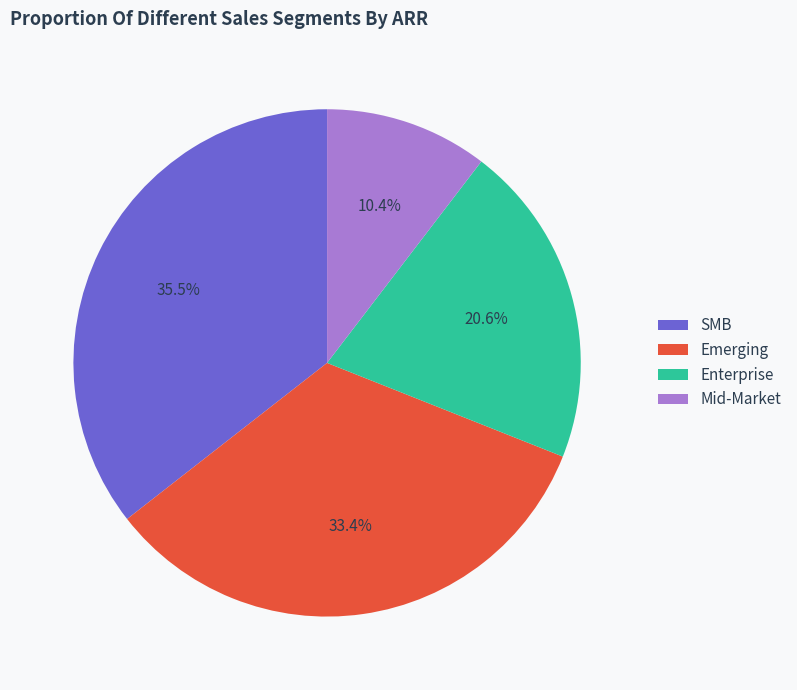

Which slice is the smallest?

Mid-Market